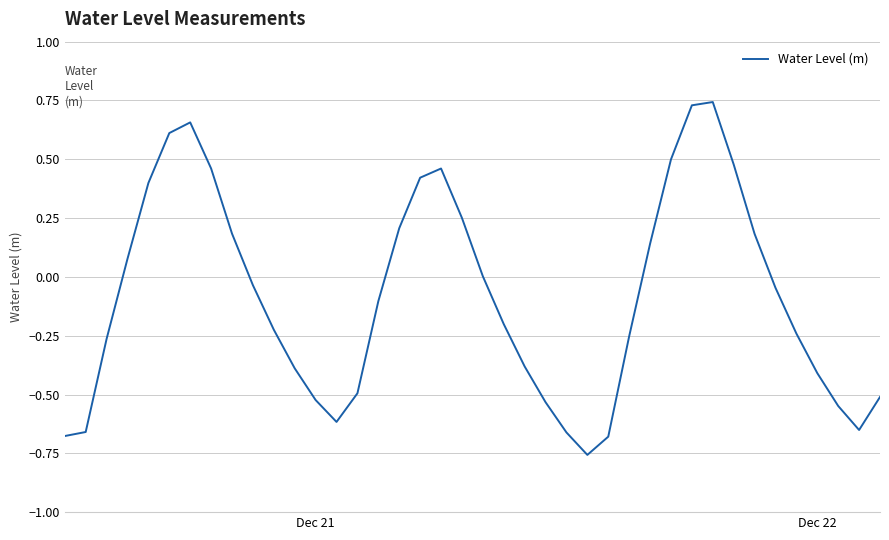

What is the difference between the maximum and minimum values?

1.5